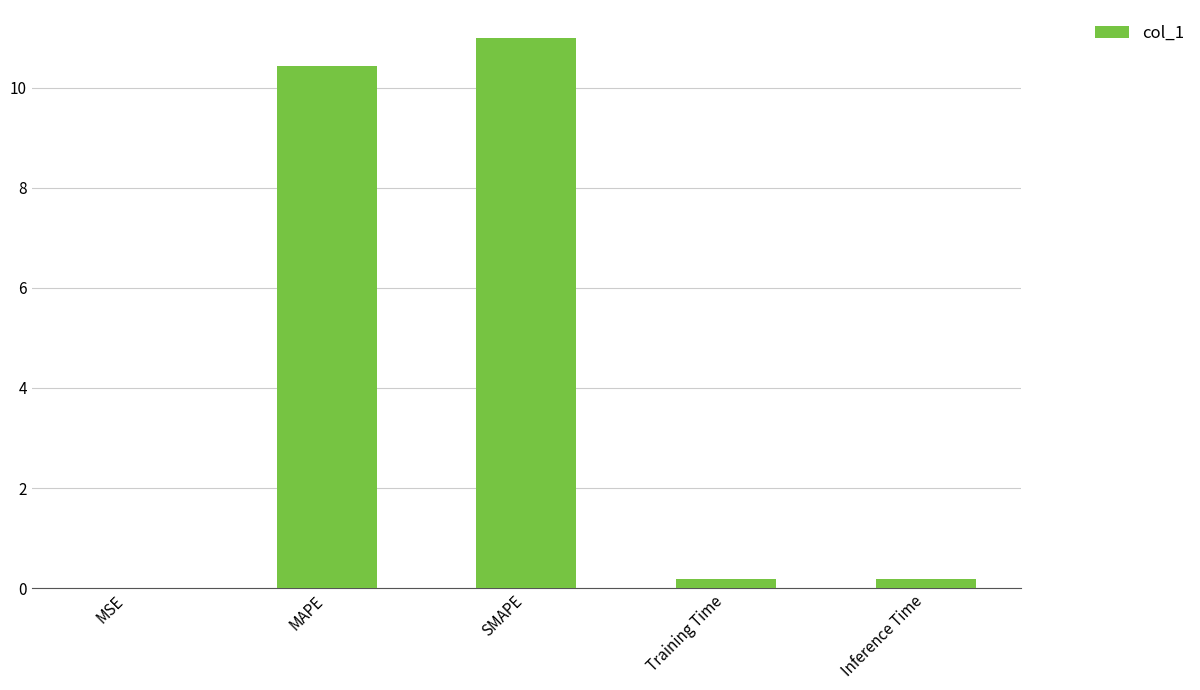

What is the greatest value displayed?

11.0